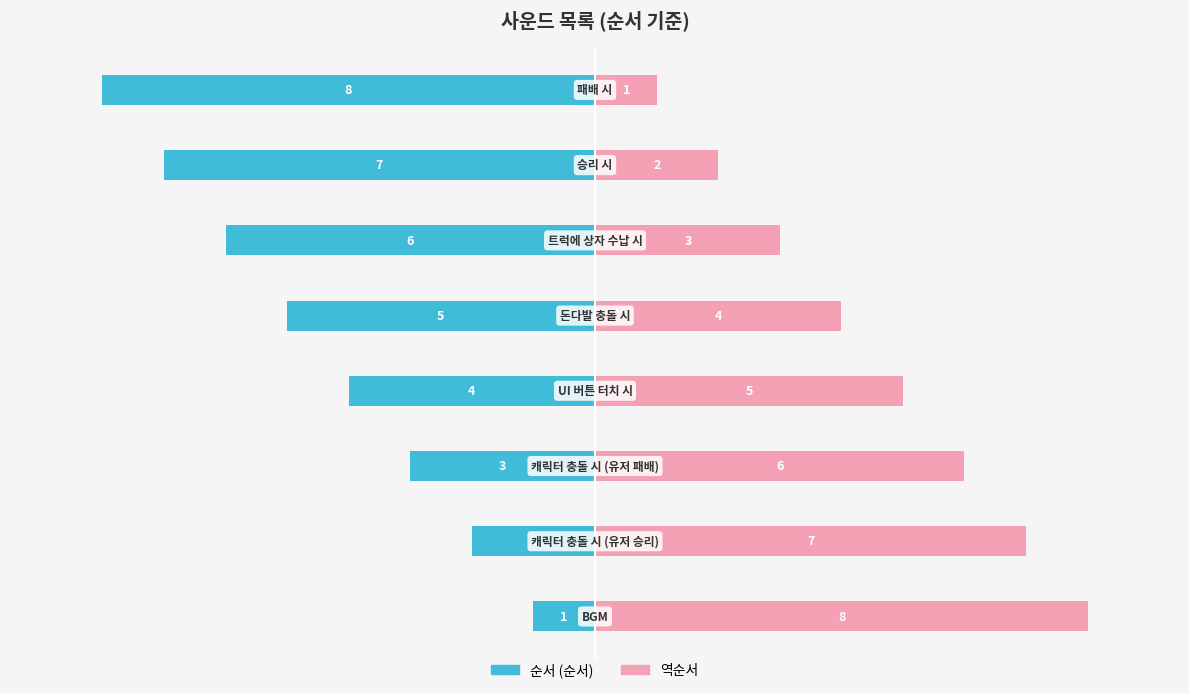

Count the 순서 (순서) values in the range -6 to -2.

5